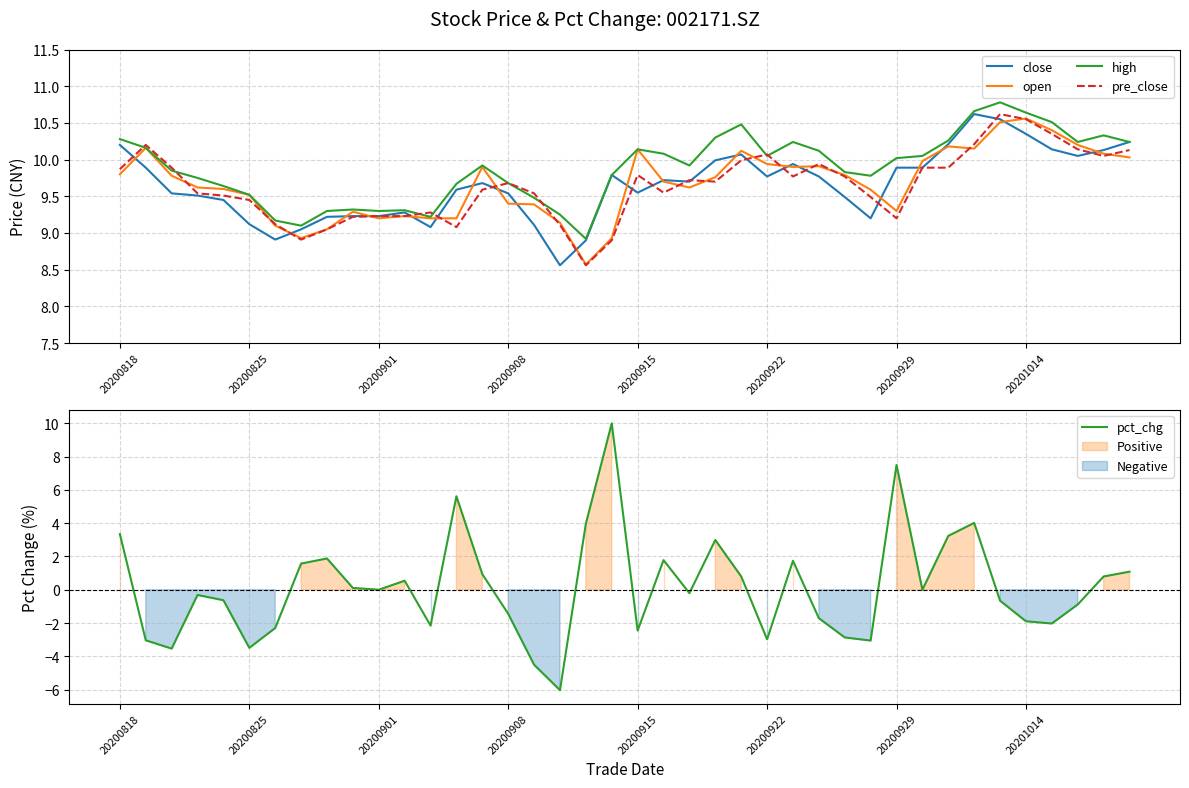

Which series has the widest spread of values?

pct_chg